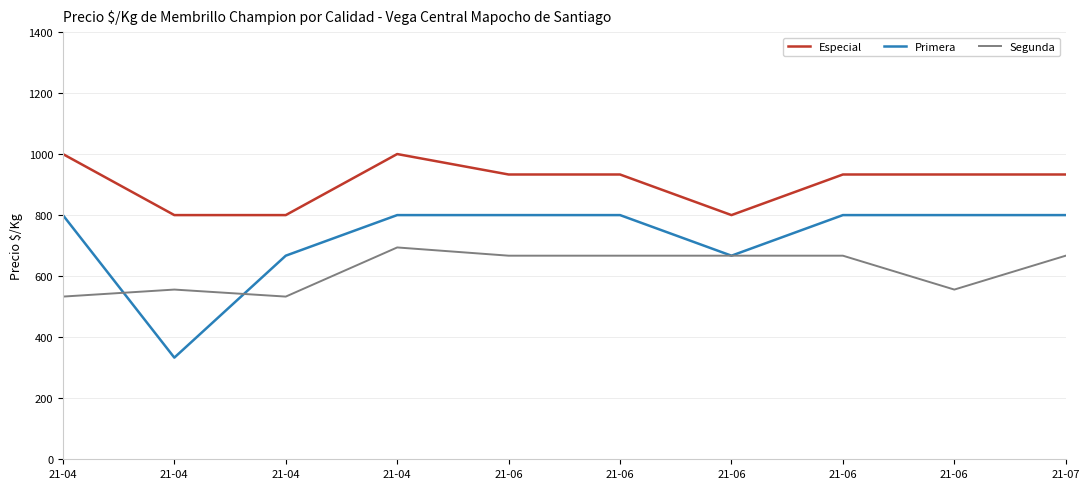

Reading left to right, extract all data points from this chart.

Especial: 1000	800	800	1000	933	933	800	933	933	933
Primera: 800	333	667	800	800	800	667	800	800	800
Segunda: 533	556	533	694	667	667	667	667	556	667